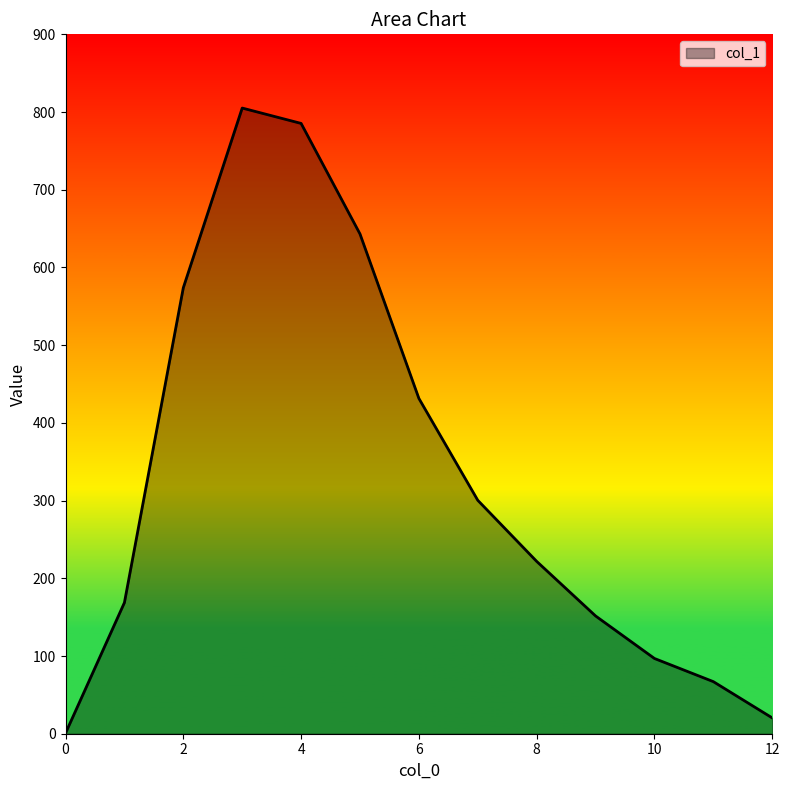

What is the smallest value displayed?

0.7